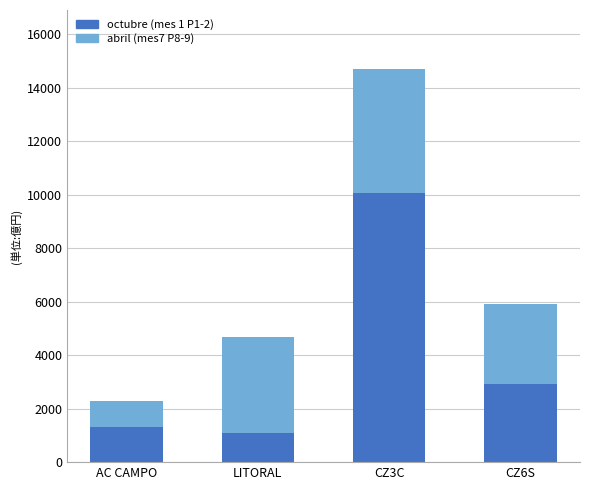

Reading right to left, what are the values for octubre (mes 1 P1-2)?

2930.0	10050.0	1074.7	1320.0